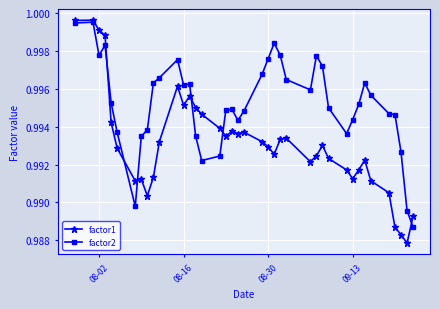

At how many categories does at least one series exceed 0?

40